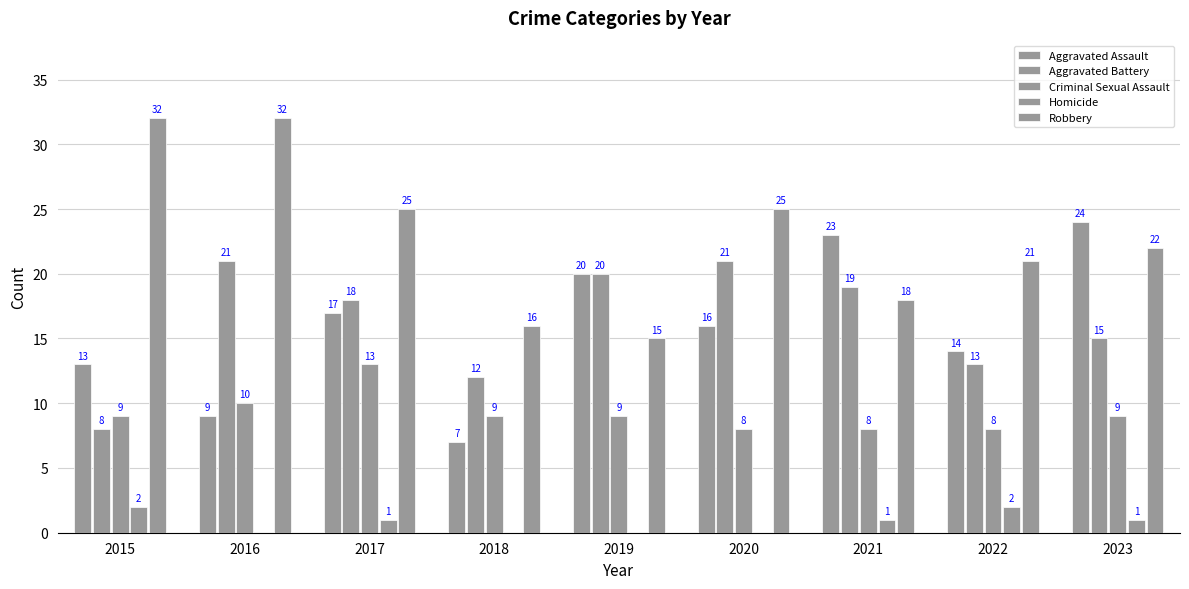

What is the total value across all series at 2019?

64